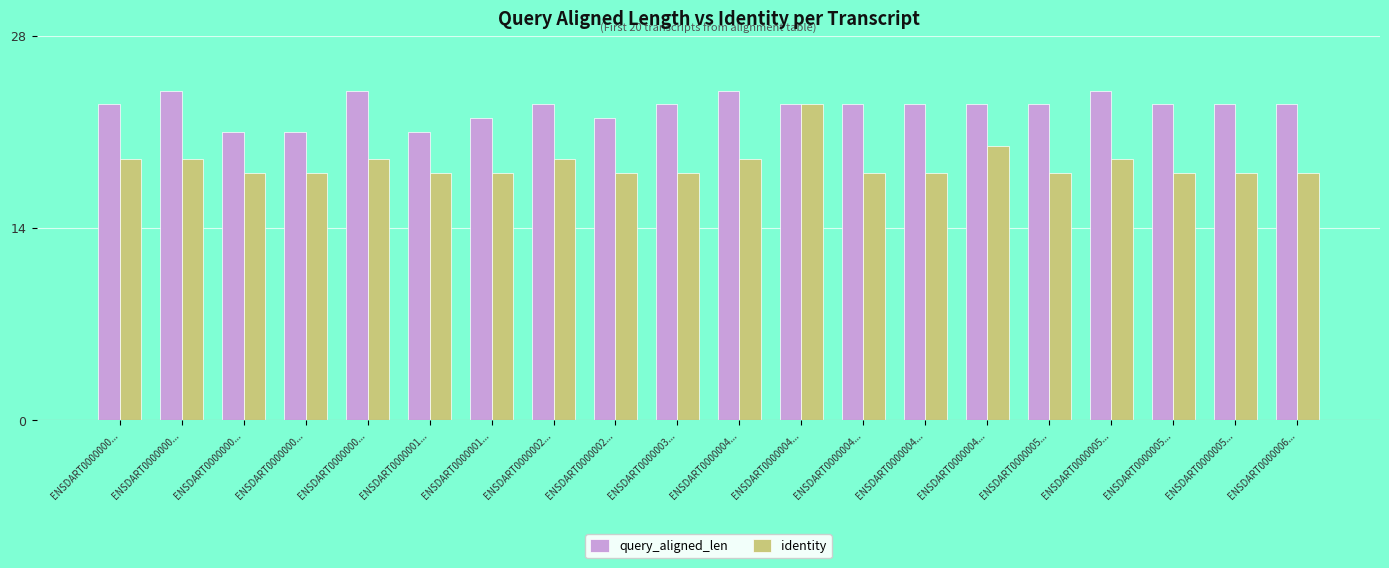

At which label is identity closest to 20?

ENSDART0000004...